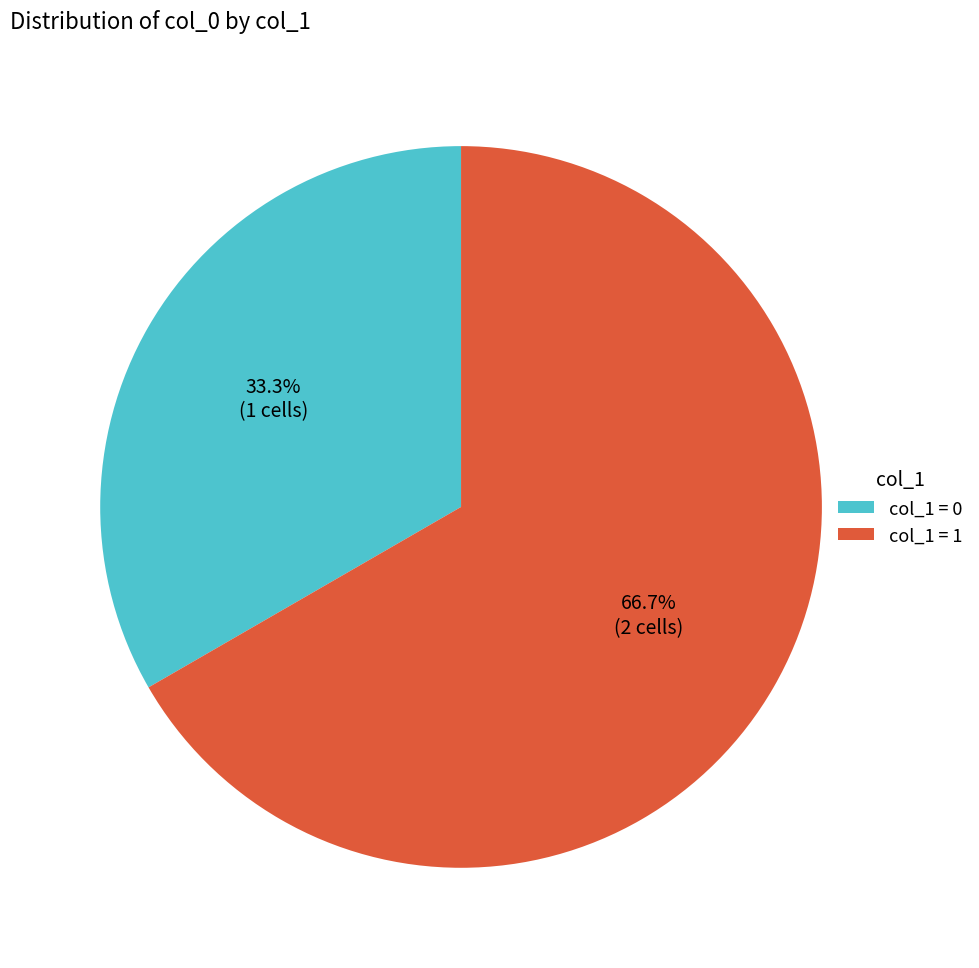

To the nearest percent, what is the average slice percentage?

50%